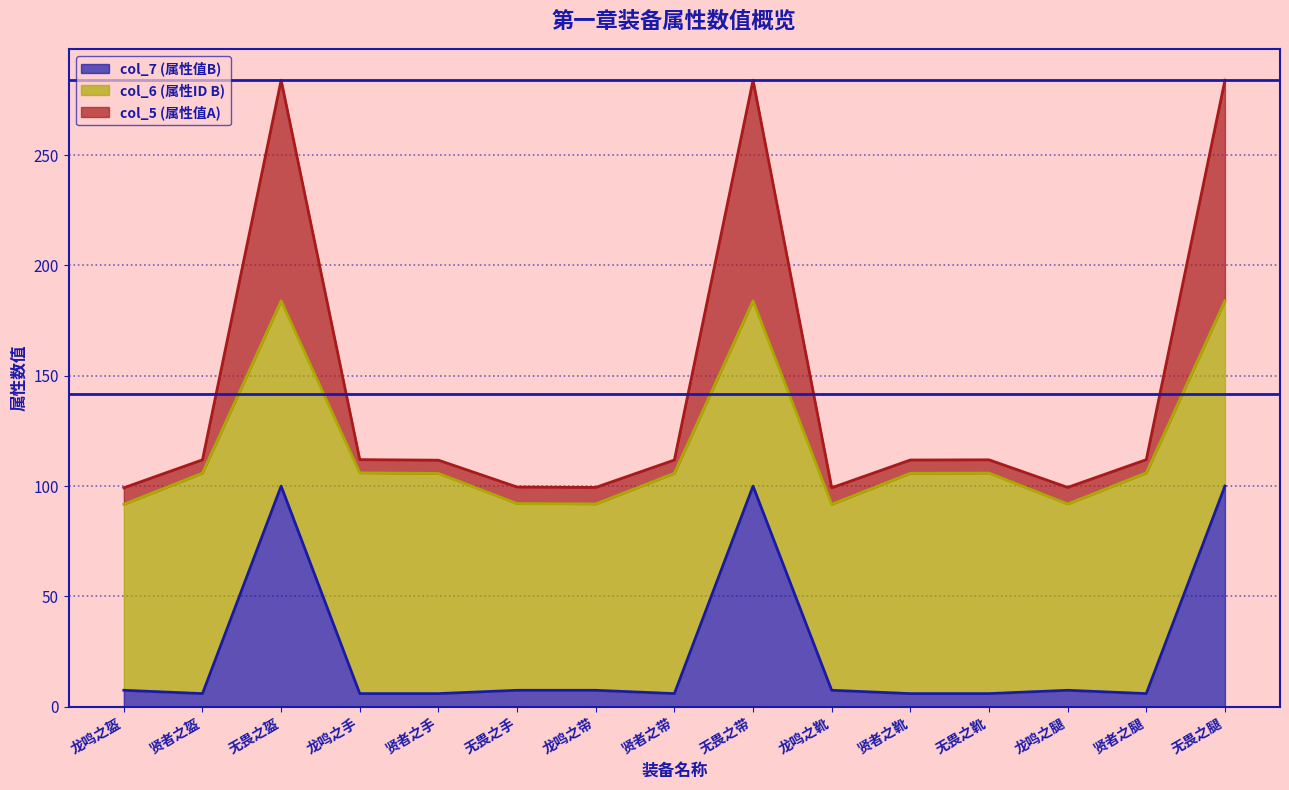

What is the average value of the col_5 (属性值A) series?

142.1